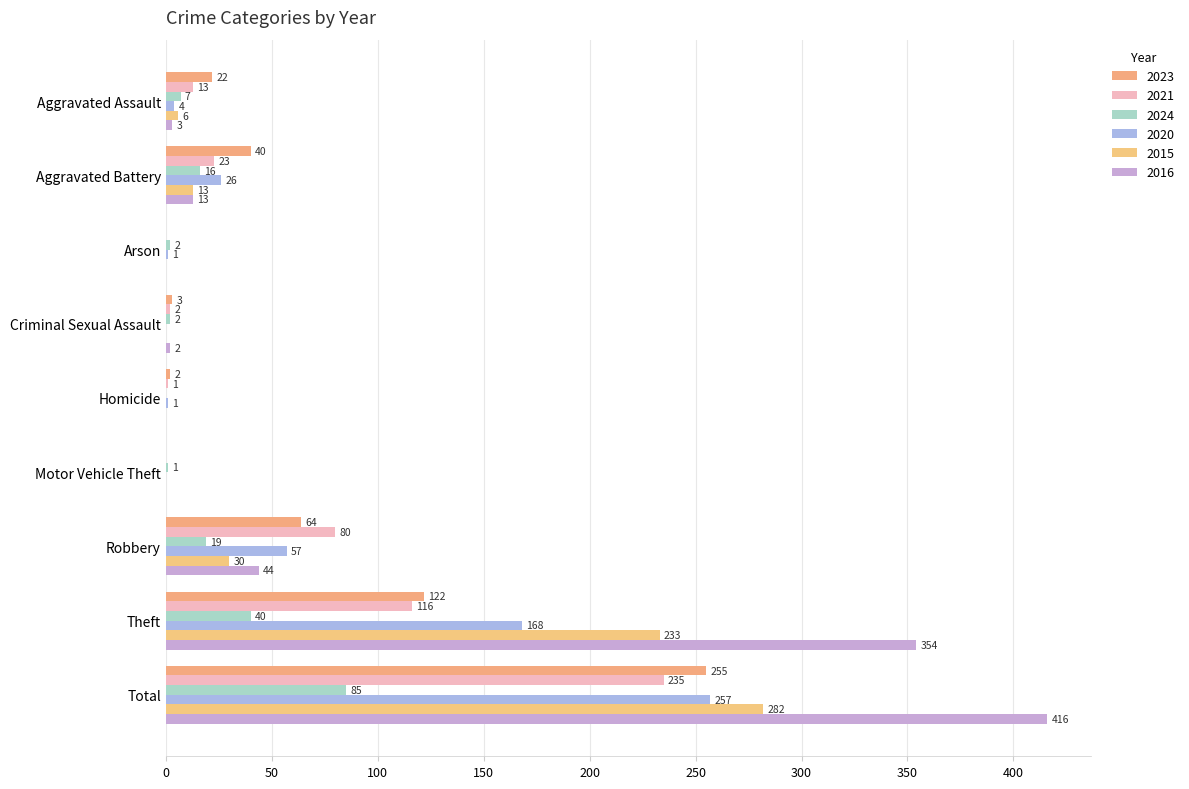

How many series are shown in this chart?

6